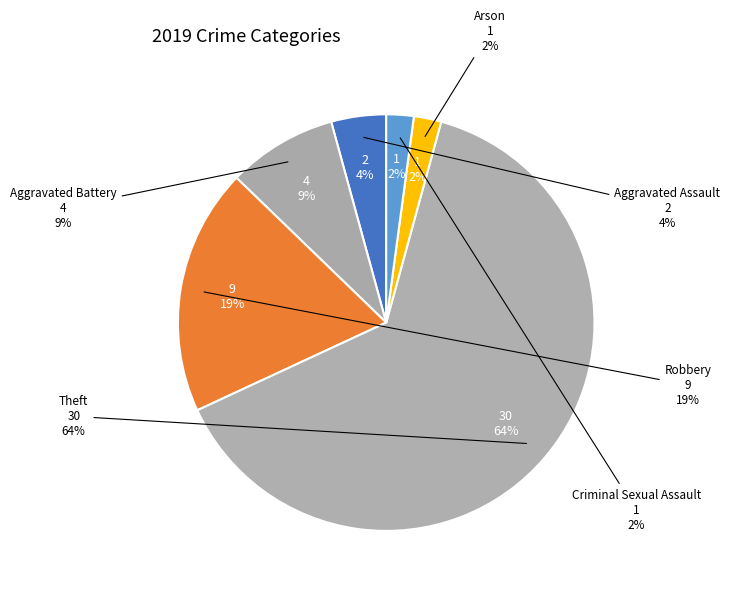

Between Aggravated Battery (Arson) and Aggravated Battery, which is larger?

Aggravated Battery